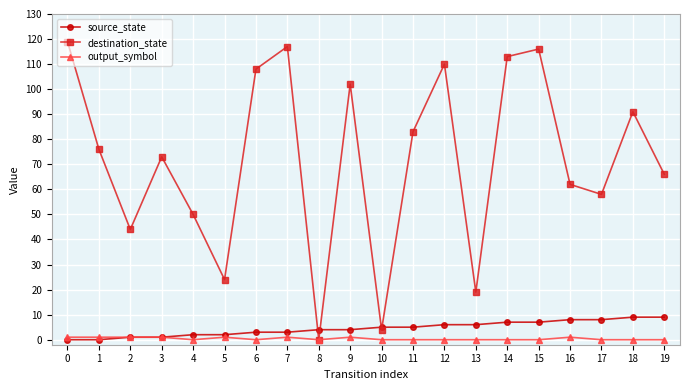

Which series has the largest total across all categories?

destination_state